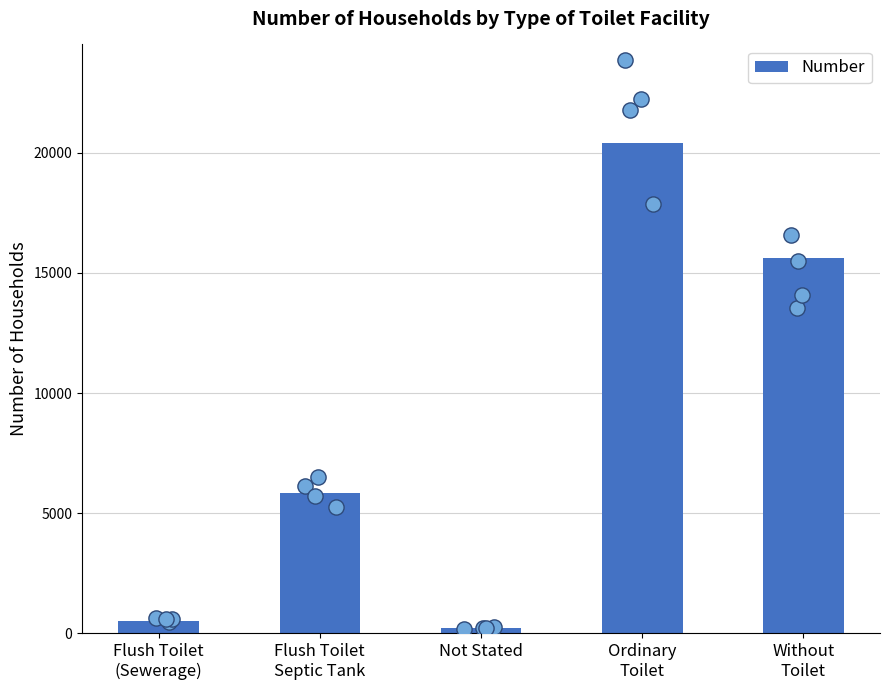

What is the change in value from Flush Toilet
(Sewerage) to Without
Toilet?

+15096